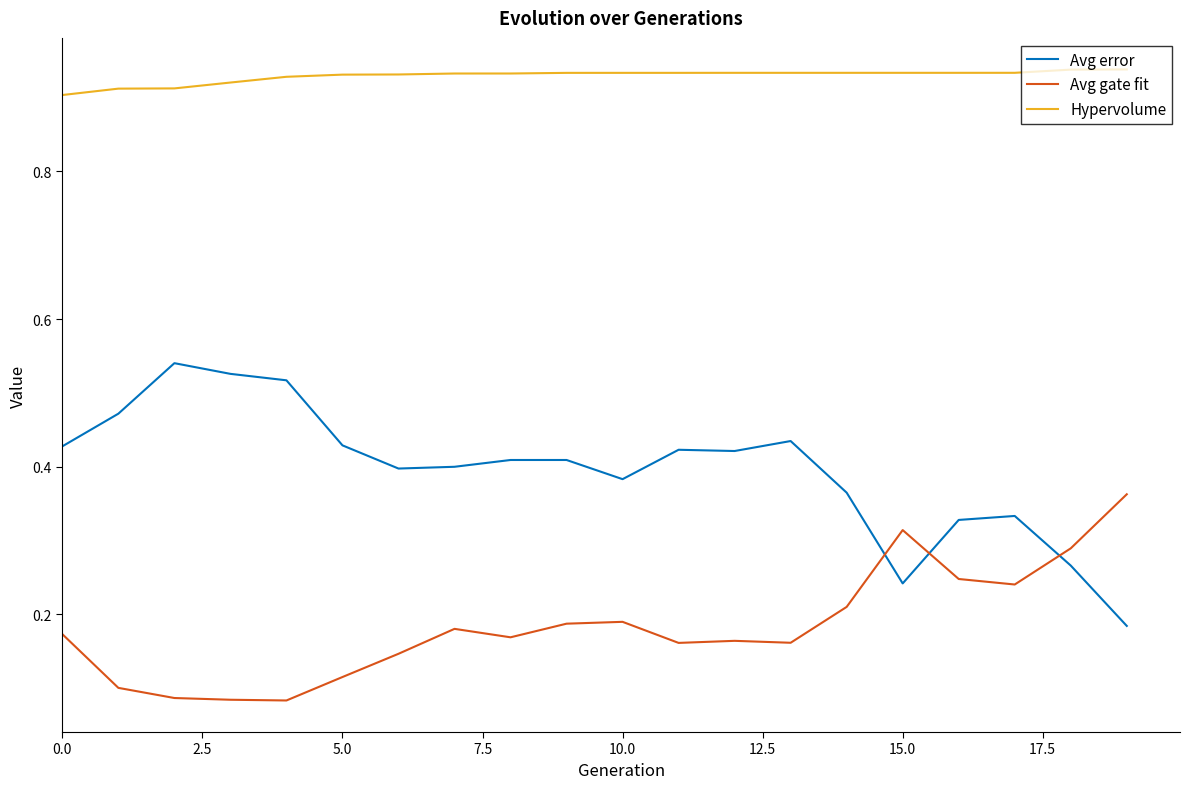

True or false: Avg gate fit has more than 0 interior local peaks.

True